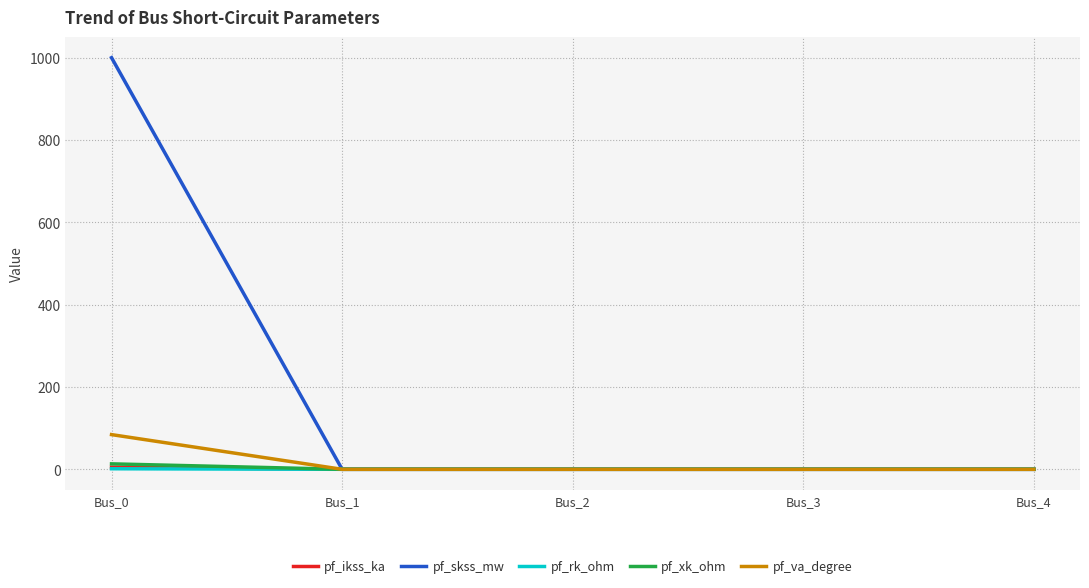

At which category is the sum across all series the highest?

Bus_0